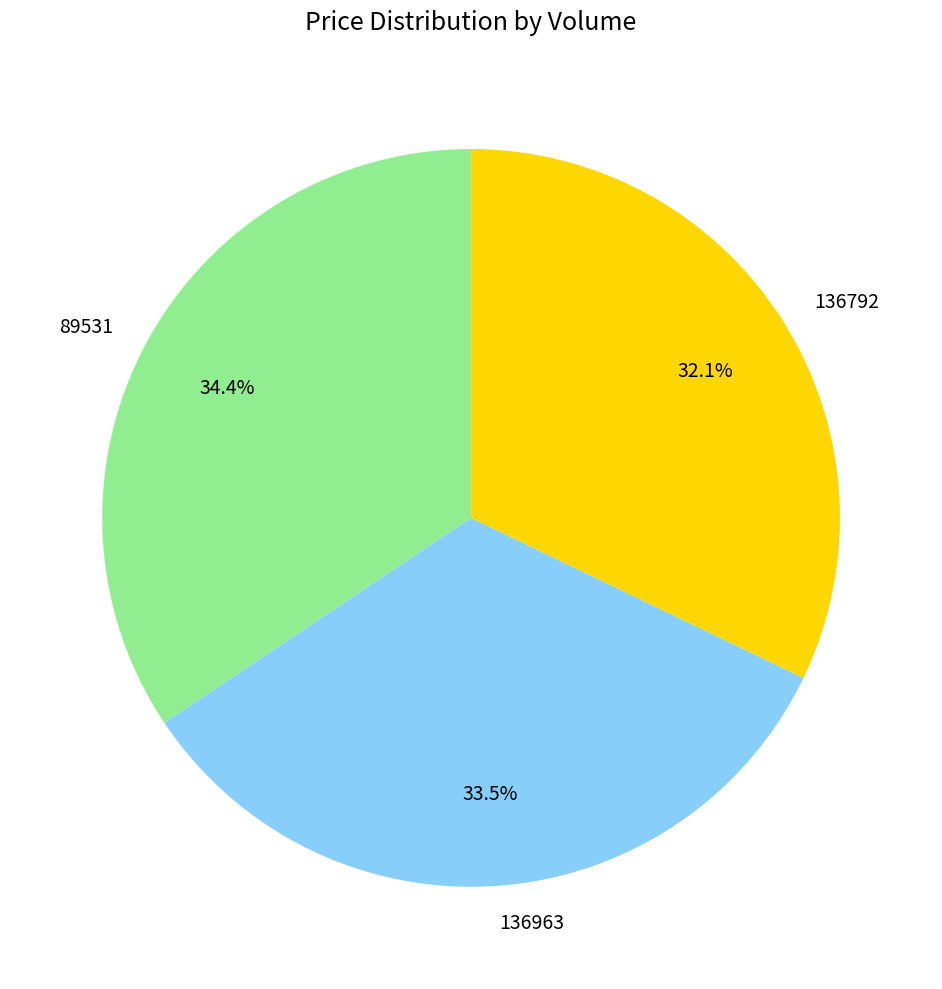

Is there any slice that represents more than half of the pie?

No